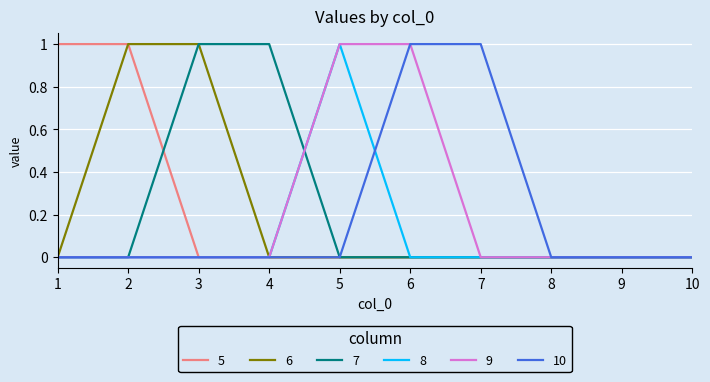

Is the value of 6 at 2 greater than the value of 5 at 8?

Yes